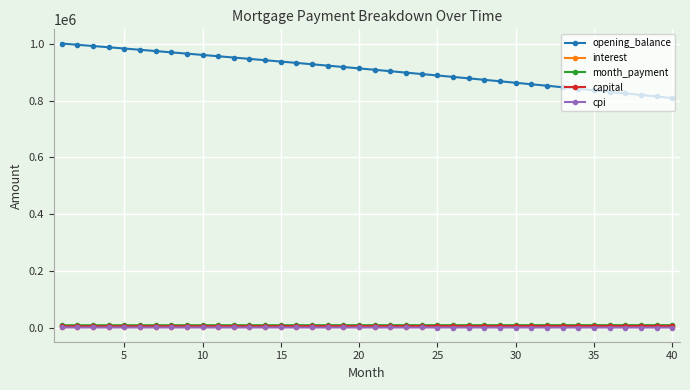

True or false: month_payment and opening_balance cross at least once.

False